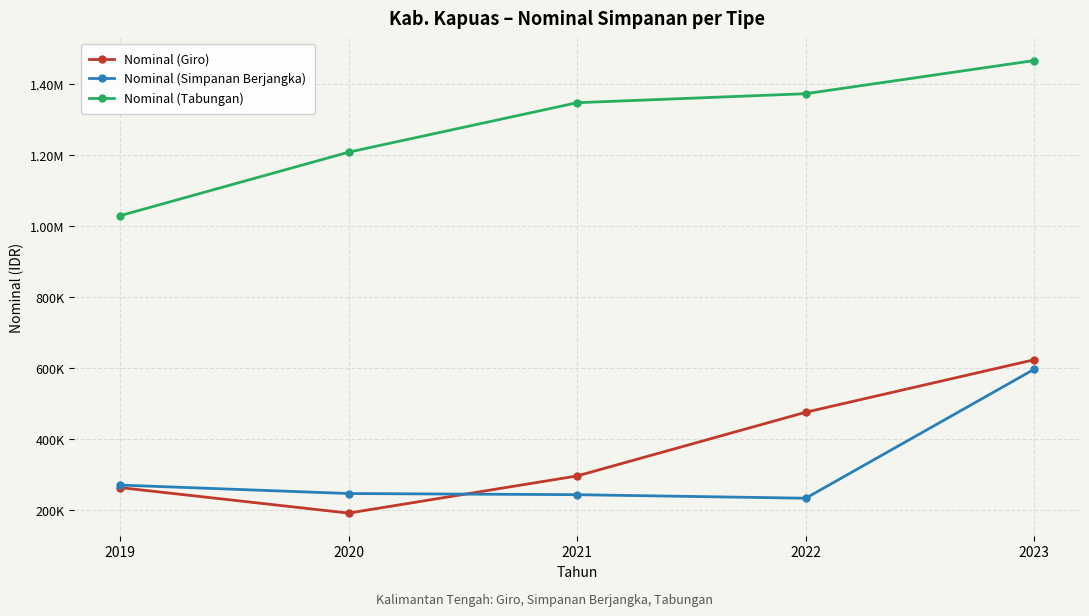

What is the lowest value of the Nominal (Giro) series?

192653.6